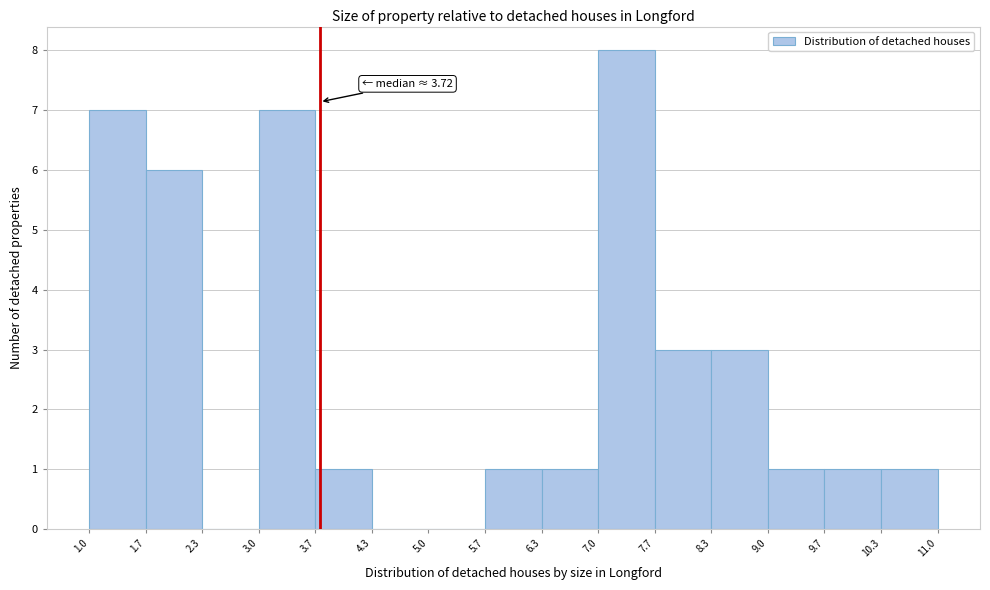

Over which range of the x-axis is the bar tallest?

7.0 to 7.7